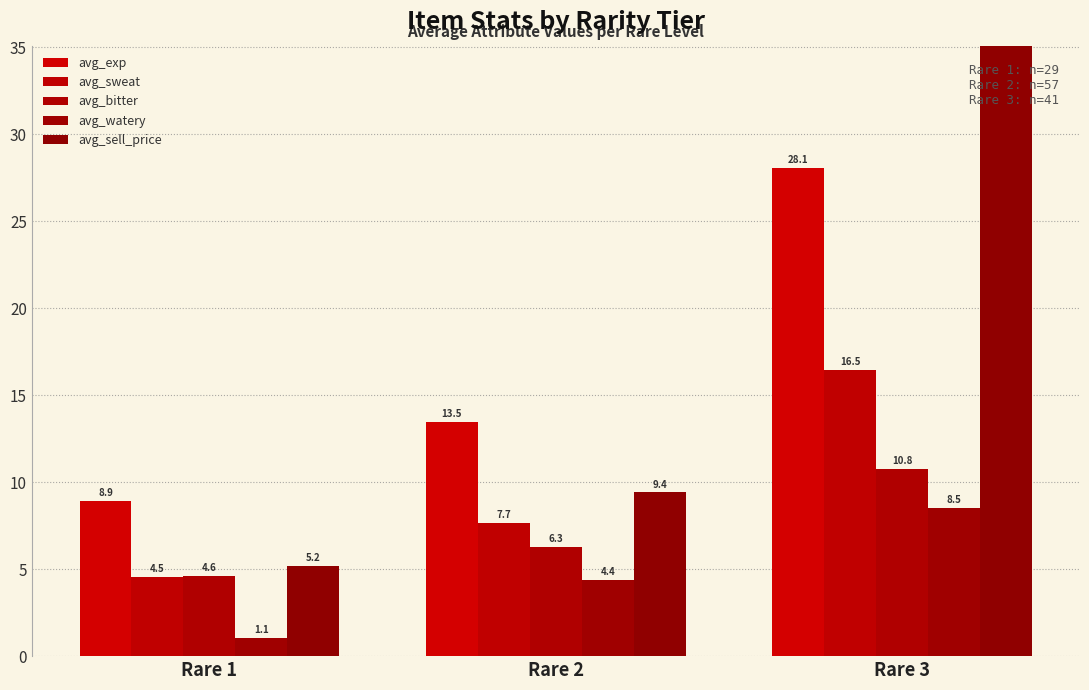

What is the difference between the maximum and minimum values in the avg_exp series?

19.1